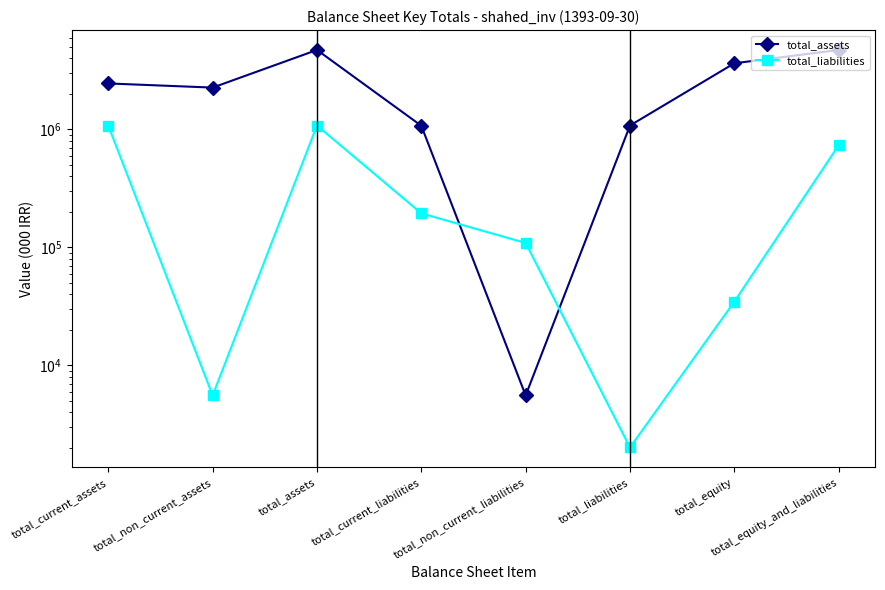

What is the minimum value shown in the chart?

2013